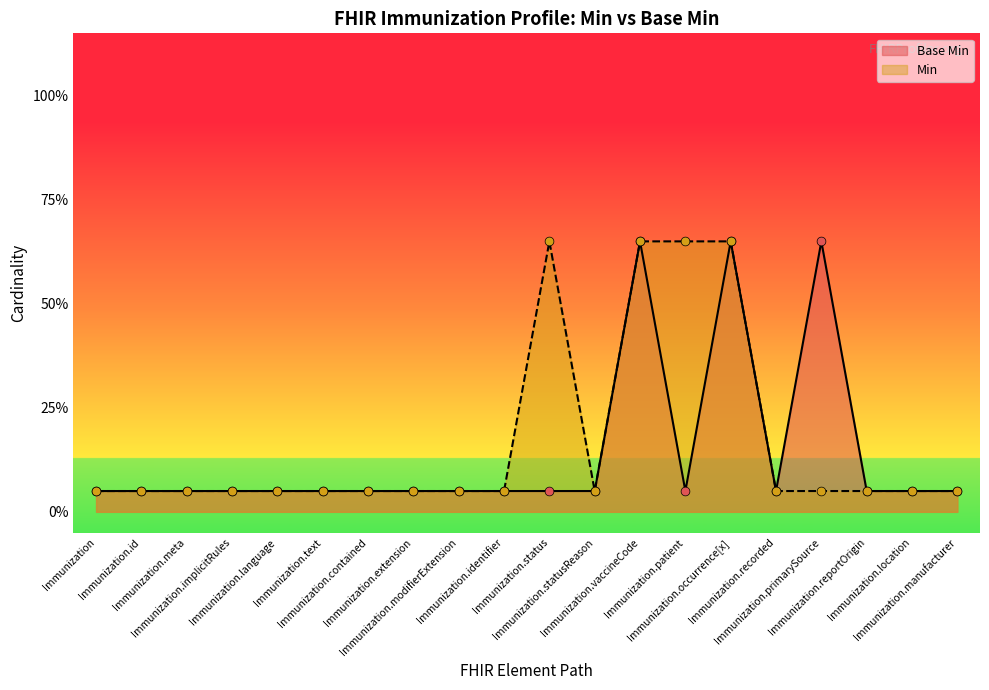

Between Immunization.implicitRules and Immunization.primarySource, which is larger?

Immunization.primarySource